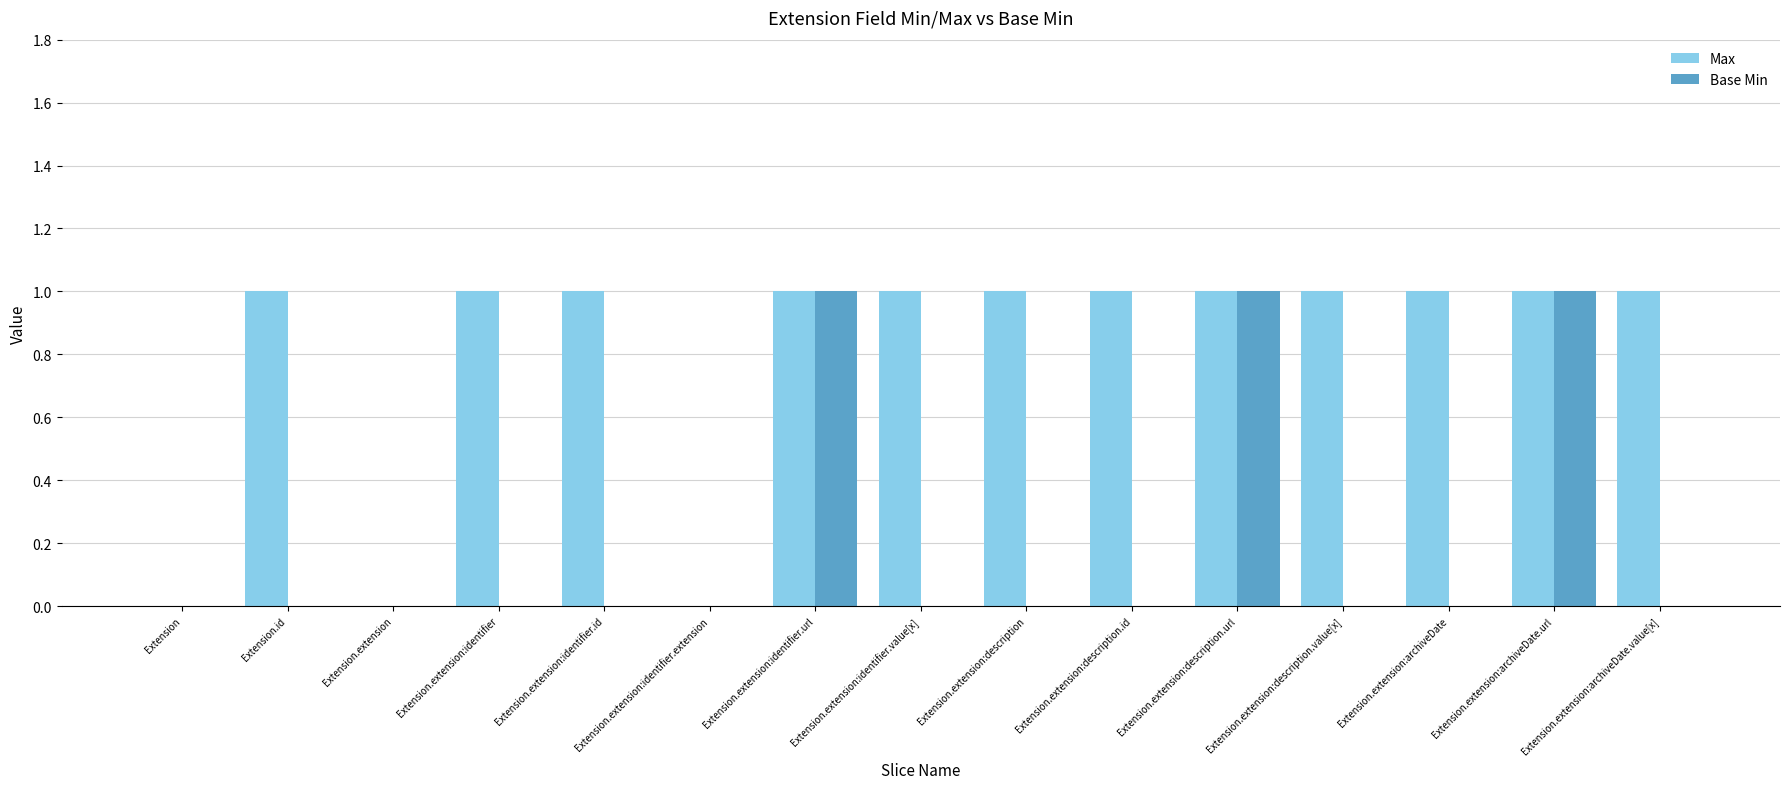

Are the bars horizontal?

No